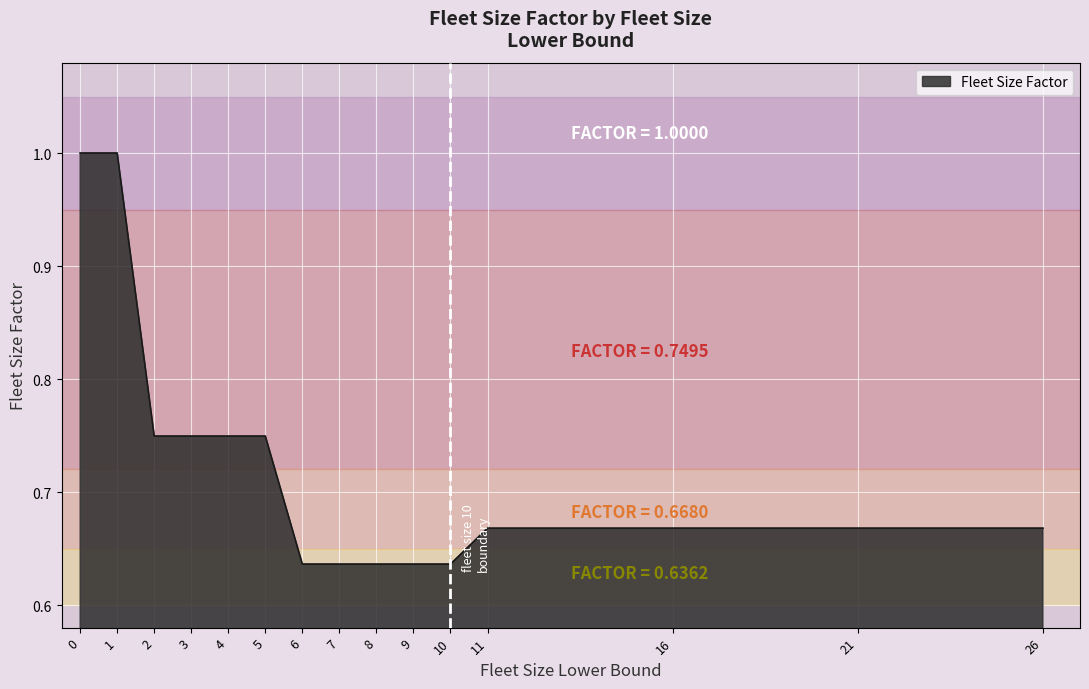

What is the change in value from 1 to 6?

-0.4